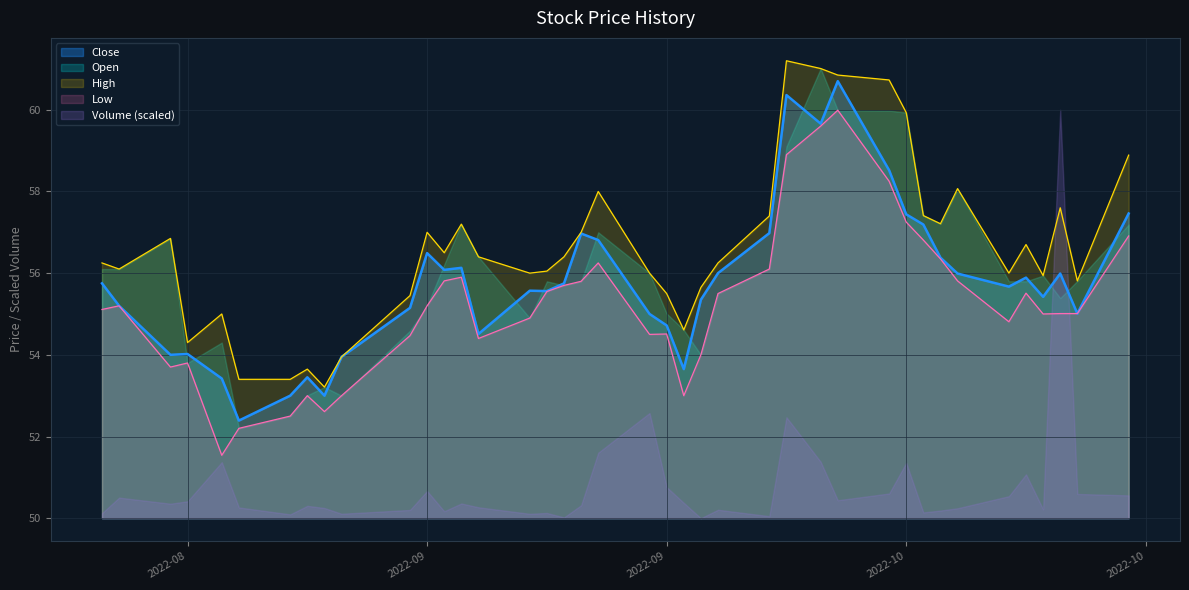

True or false: Close and Low cross at least once.

False